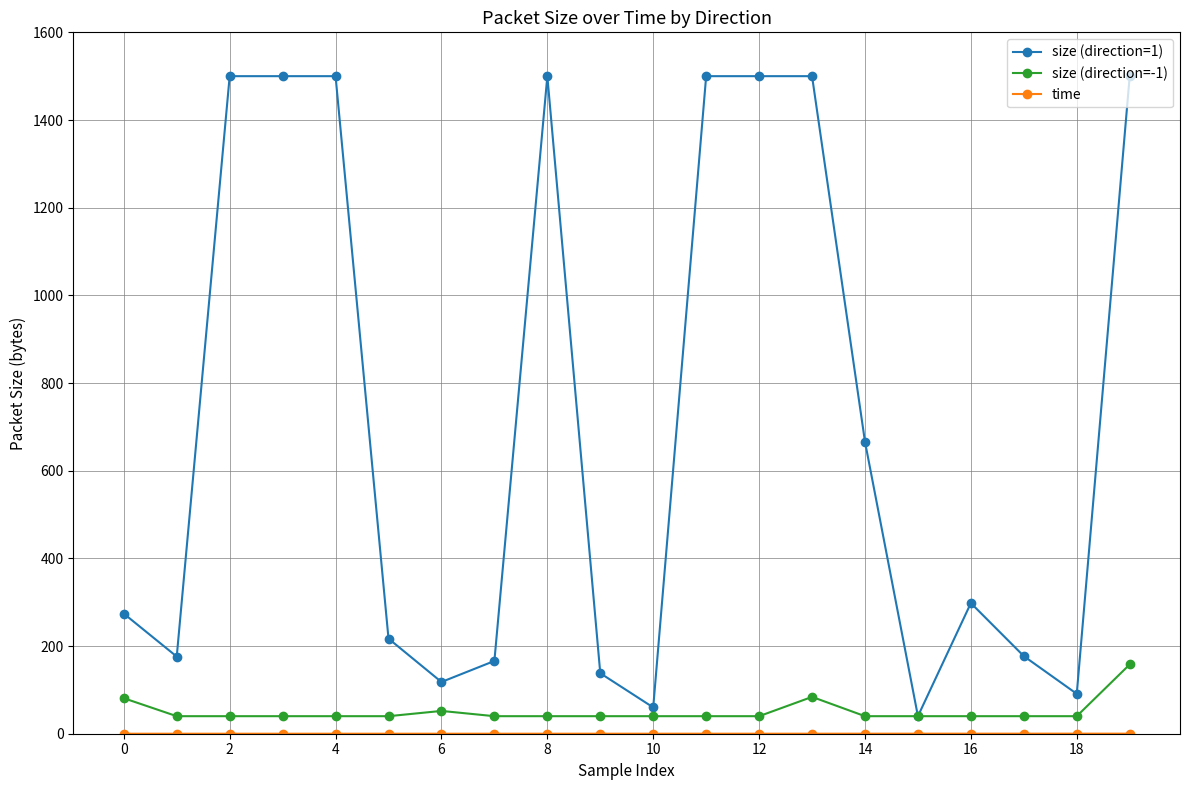

What is the greatest value displayed?

1500.0